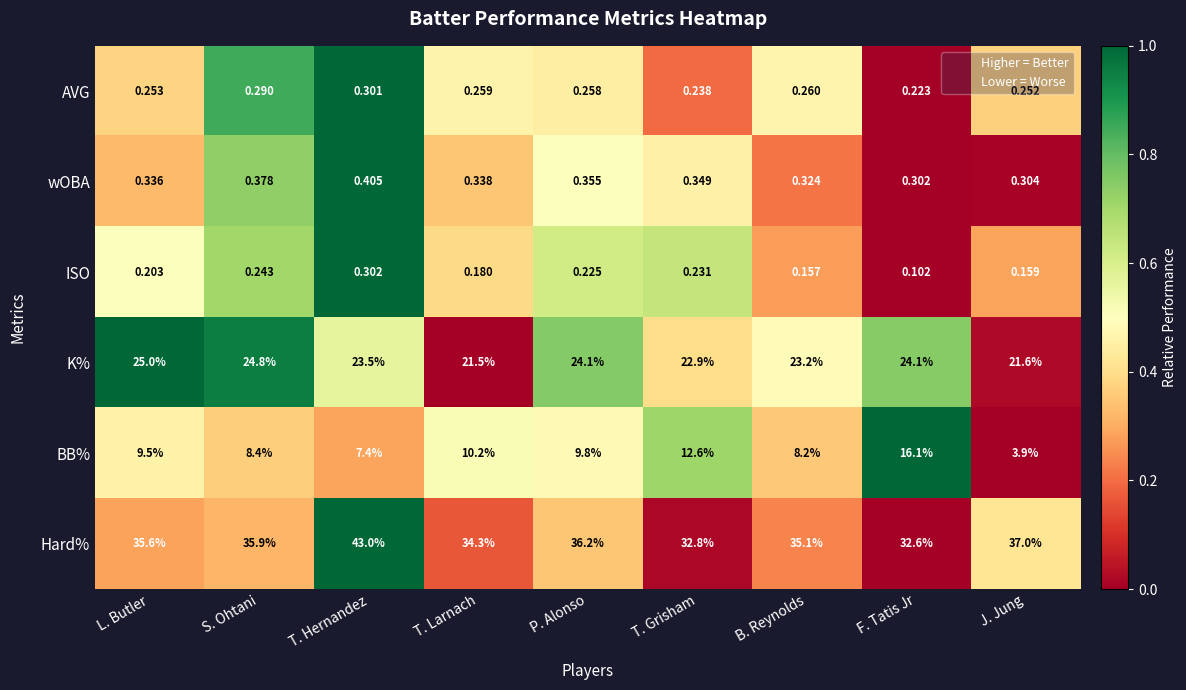

How many data points does each series have?

9